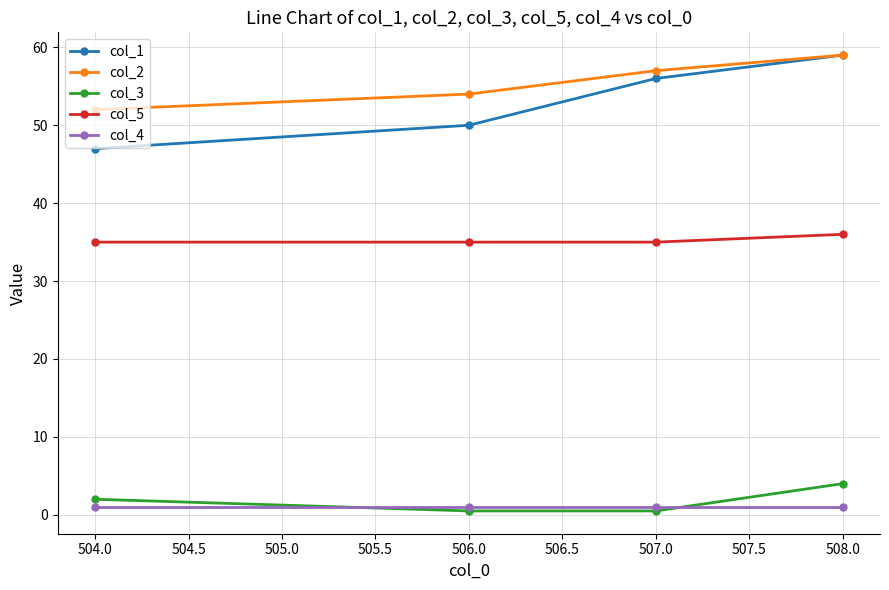

True or false: col_2 and col_4 cross at least once.

False